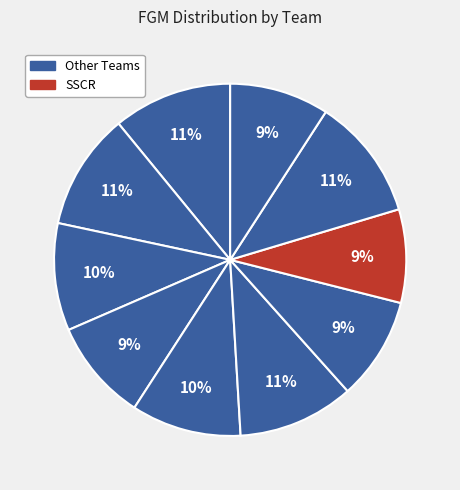

Count the number of slices in the pie.

10